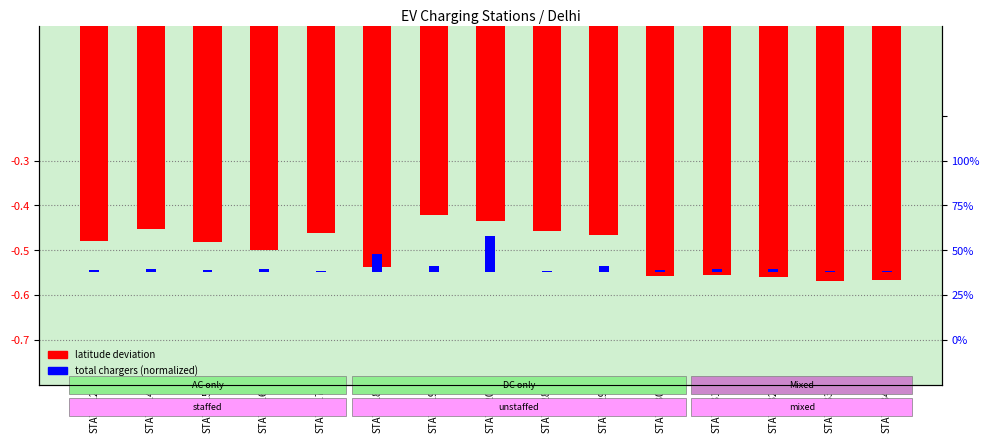

At which category is the sum across all series the highest?

STATIC20